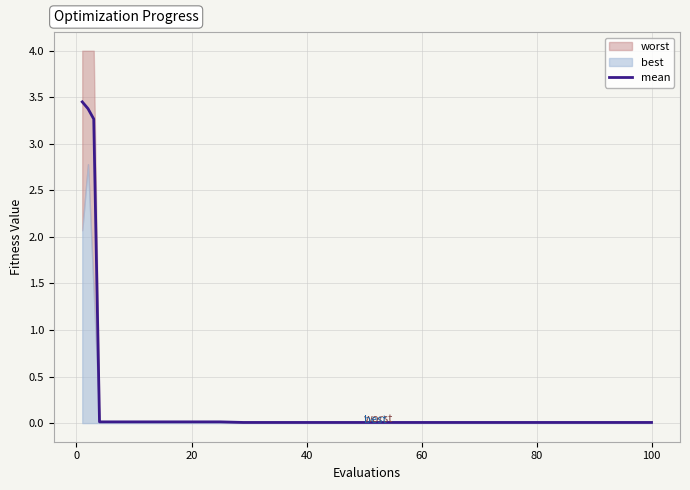

True or false: mean has a value of 0.0 at 100.

True